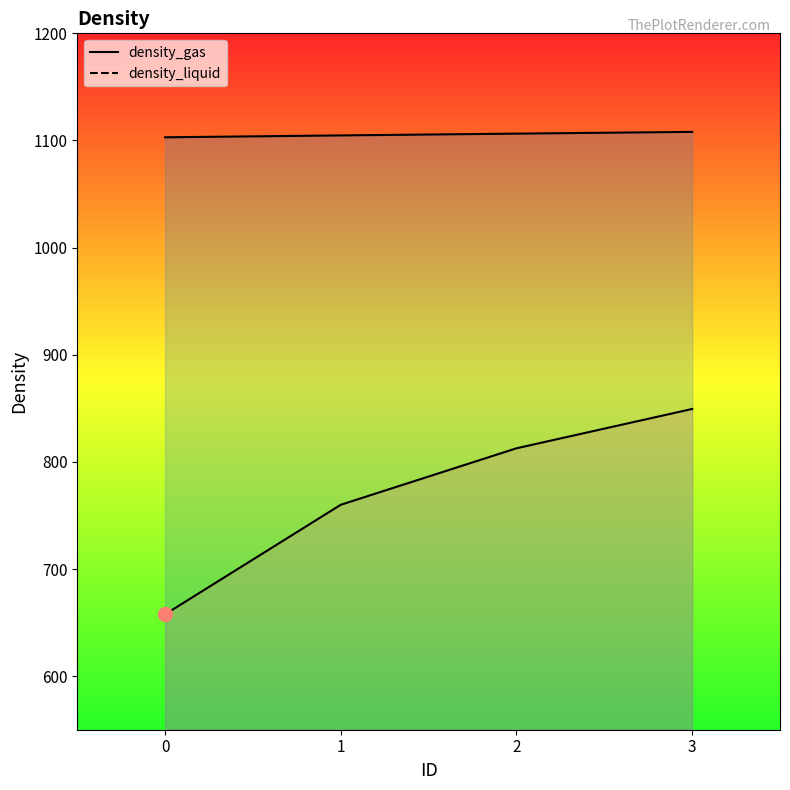

True or false: density_liquid and density_gas intersect in this chart.

False